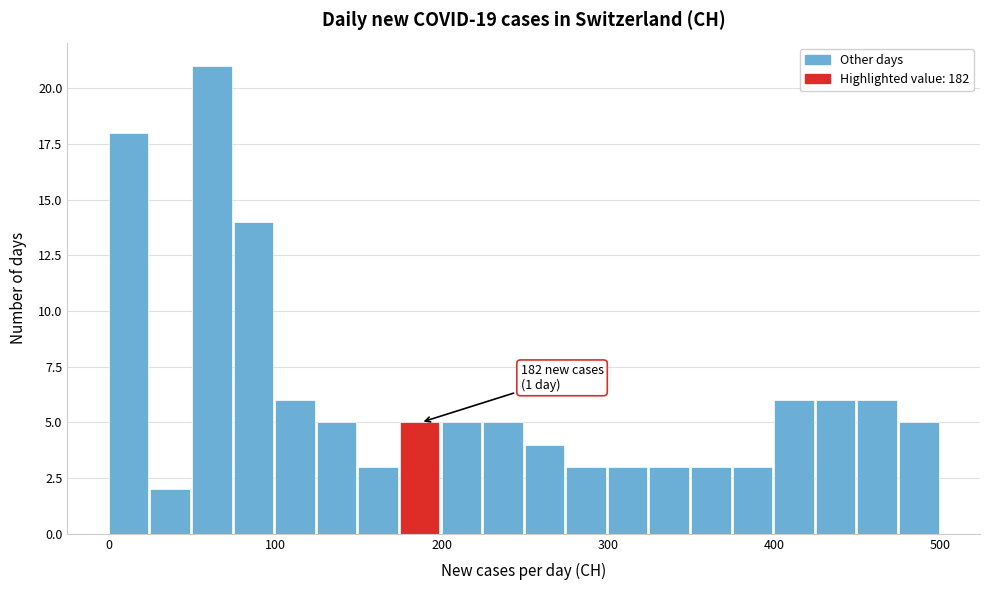

Around what value on the x-axis is the tallest bar? Give the approximate position of its centre, as read against the axis.

60